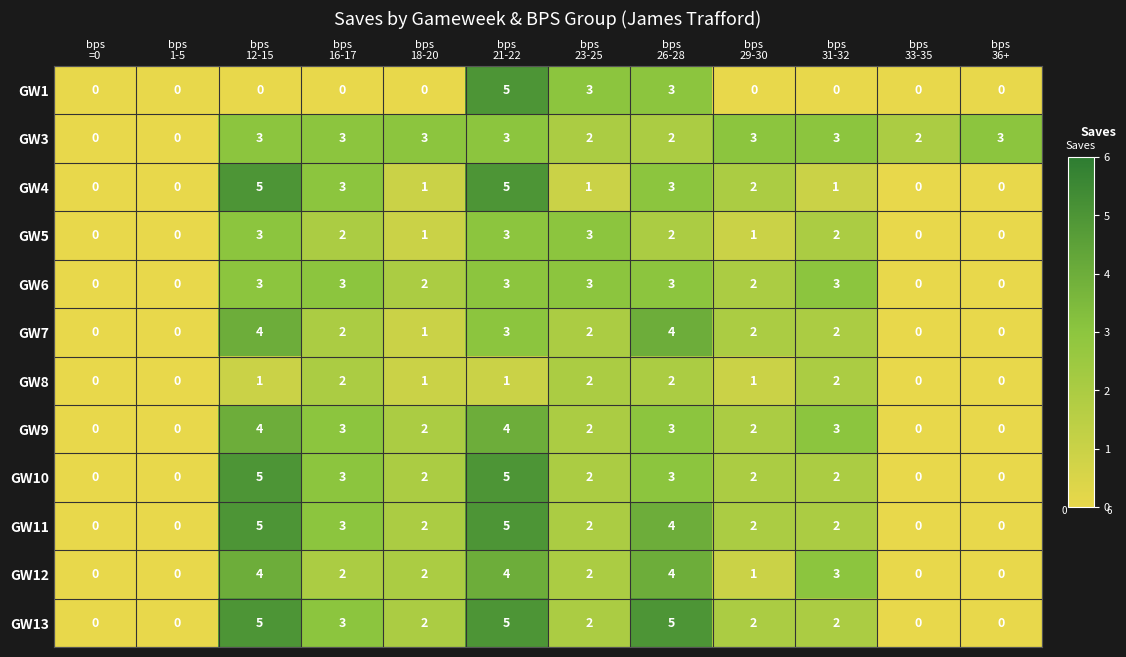

What is the sum of all GW10 values?

24